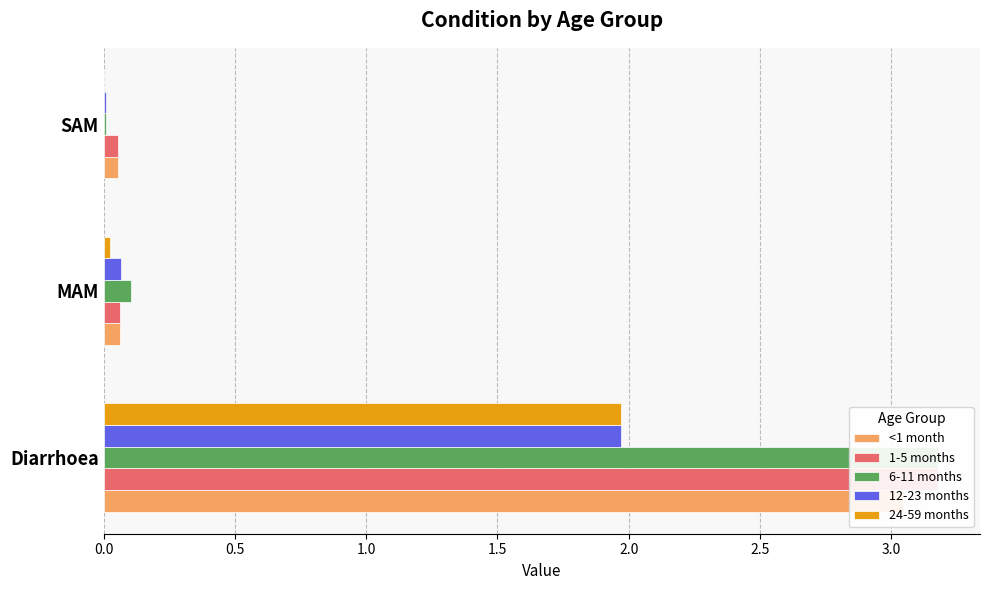

How many distinct data groups are displayed?

5